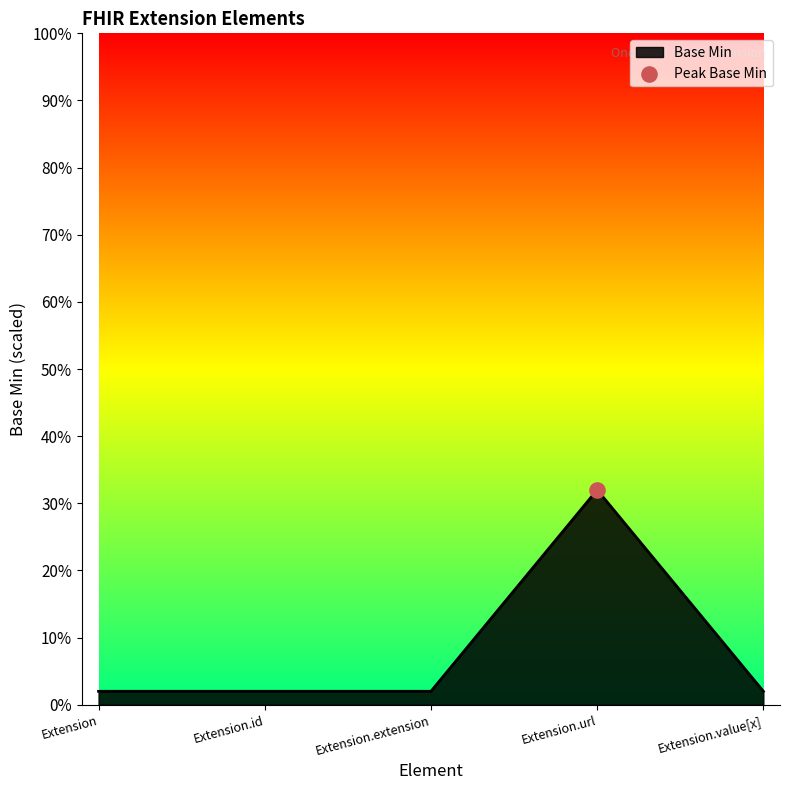

What is the change in value from Extension.extension to Extension.url?

+30